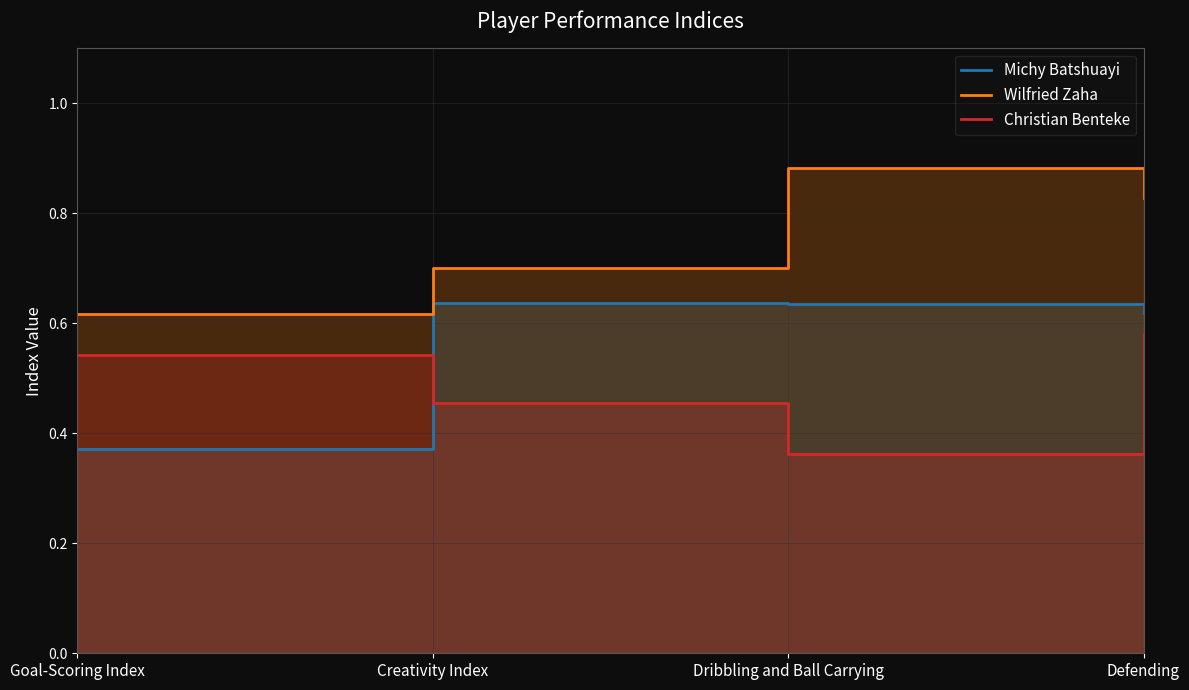

Which series has the largest range (max minus min)?

Michy Batshuayi